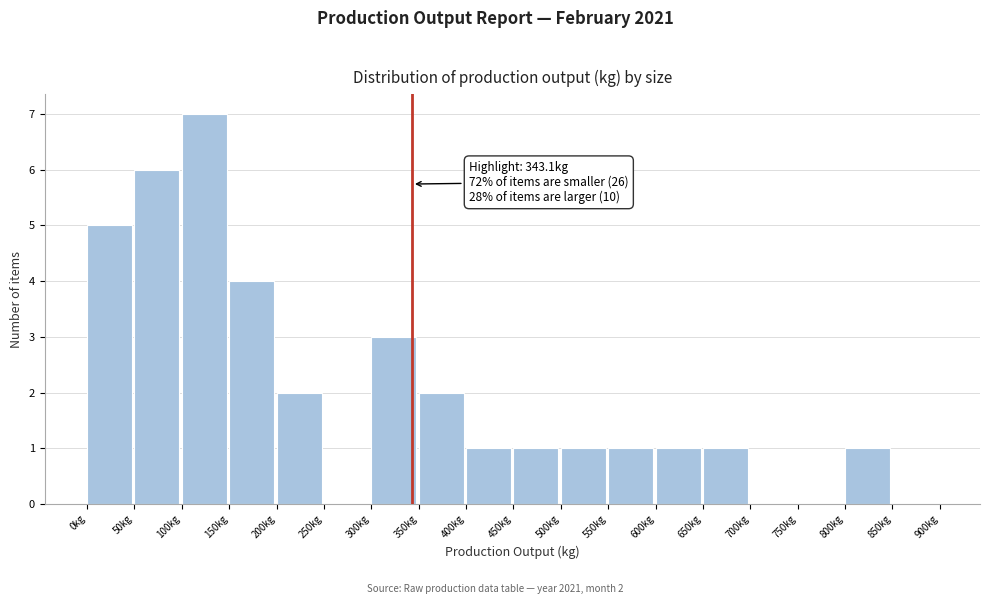

Over which range of the x-axis is the bar tallest?

100 to 150